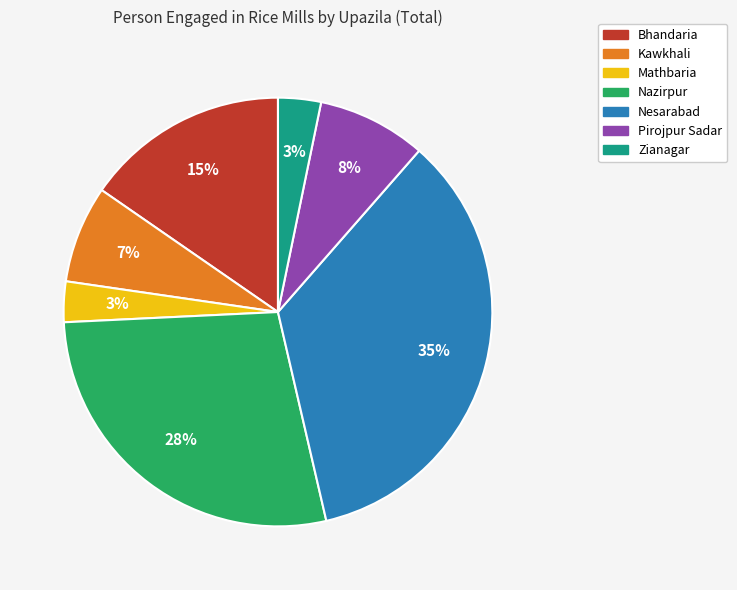

How many slices are in this pie chart?

7